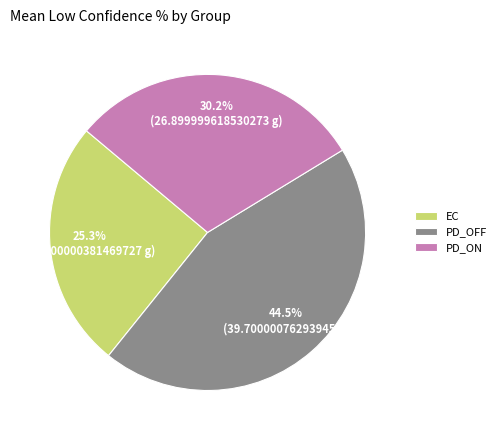

Rank the categories by value from lowest to highest.

EC, PD_ON, PD_OFF